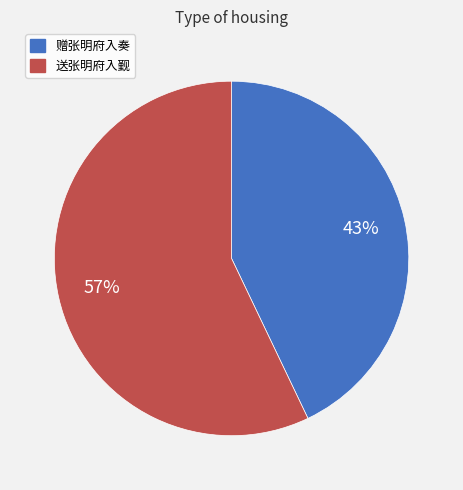

To the nearest percent, what portion does 赠张明府入奏 represent?

43%